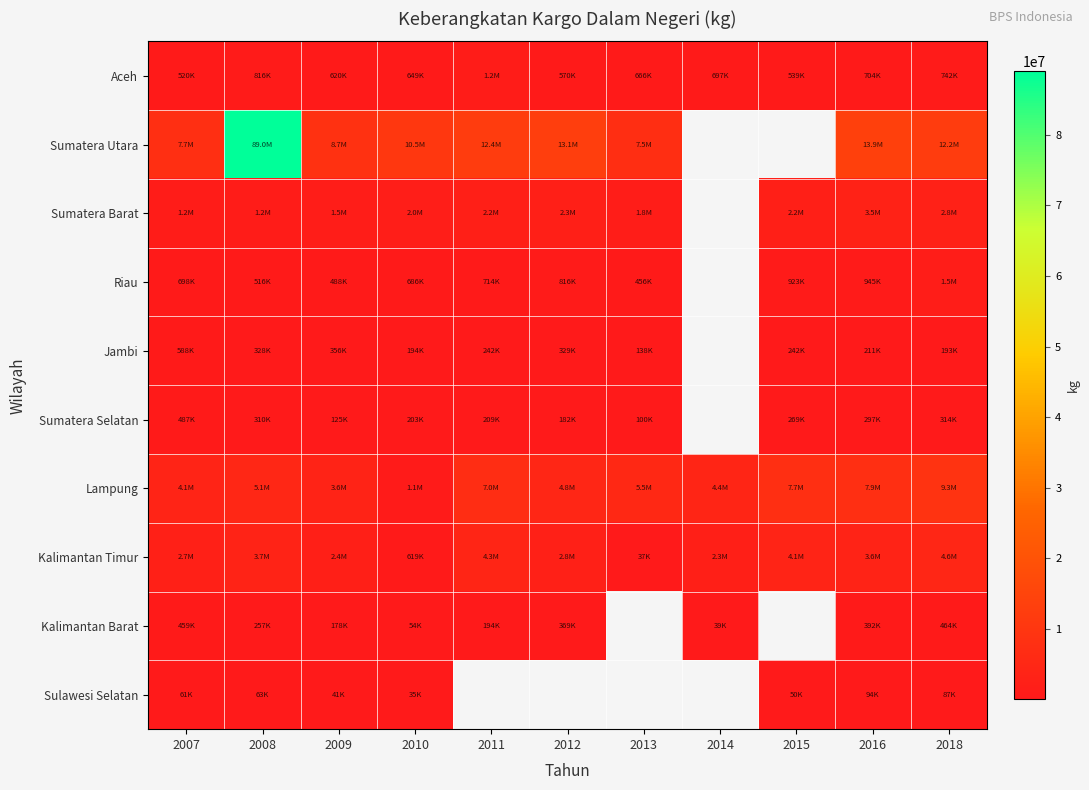

Which series has the widest spread of values?

Sumatera Utara